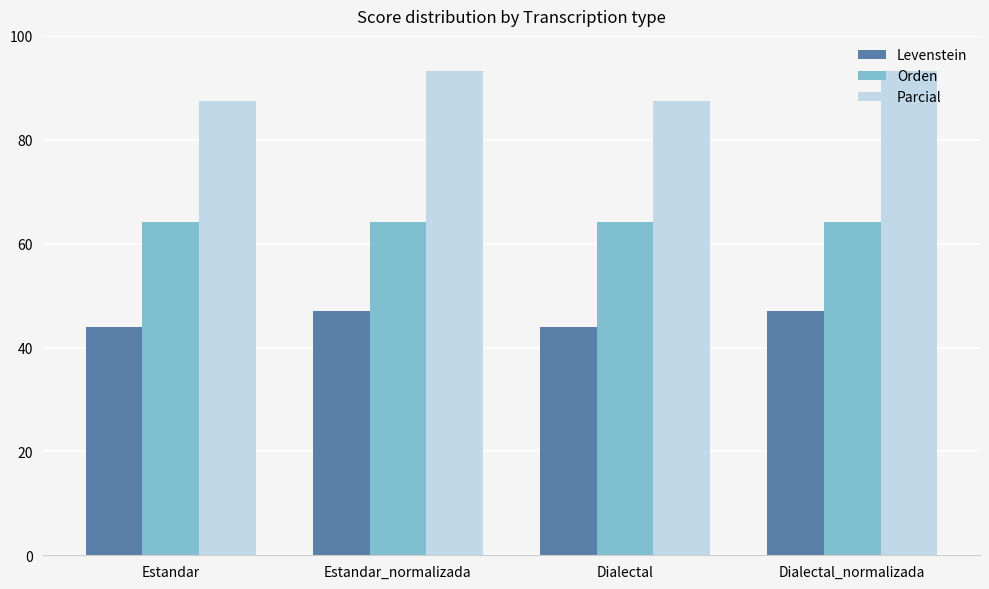

What is the label of the 1st bar from the right?

Dialectal_normalizada